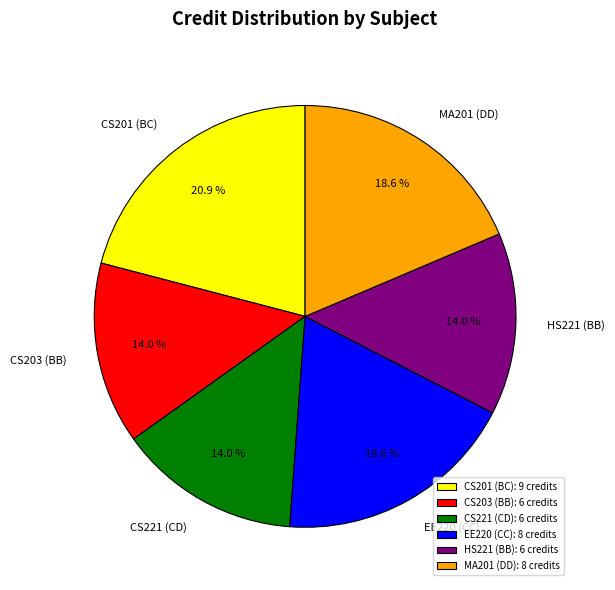

Does any single category account for the majority?

No